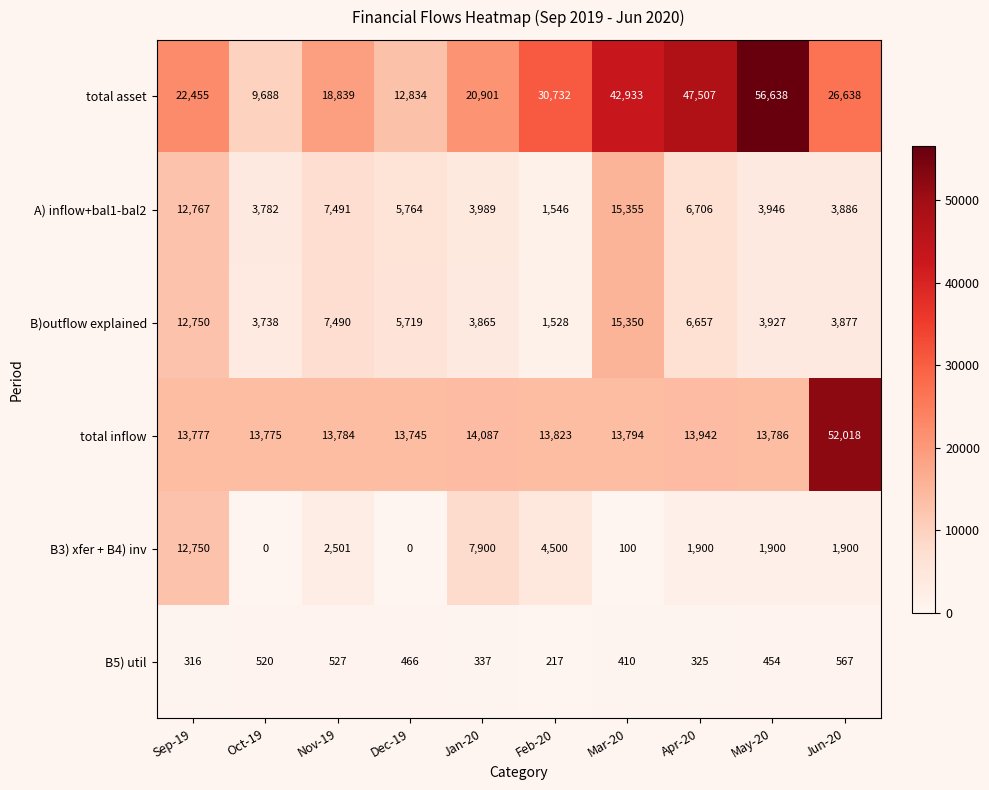

What is the difference between the highest and lowest values at Jun-20?

51451